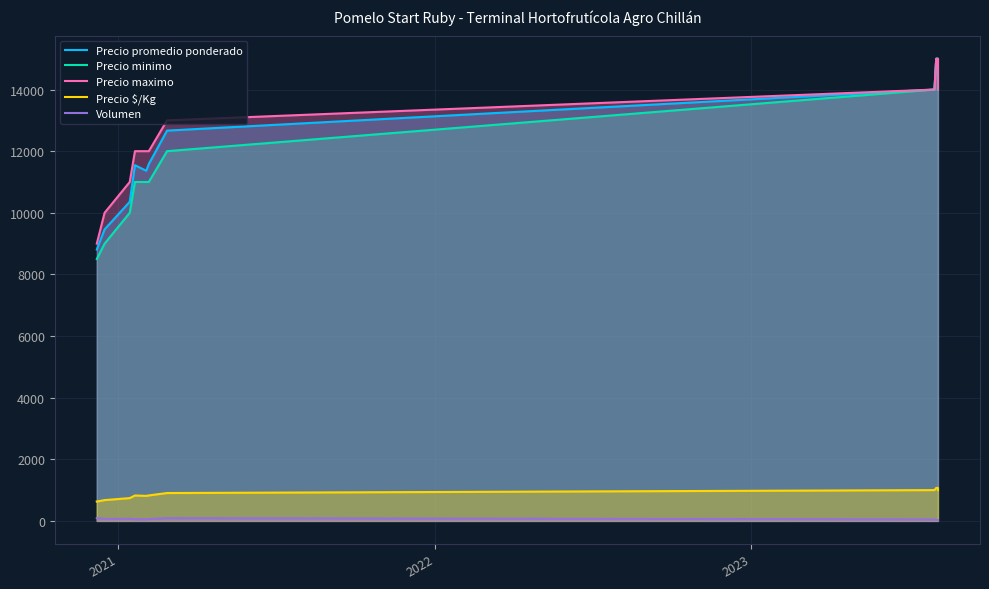

What is the value of the Volumen point at the 8th from the left?

50